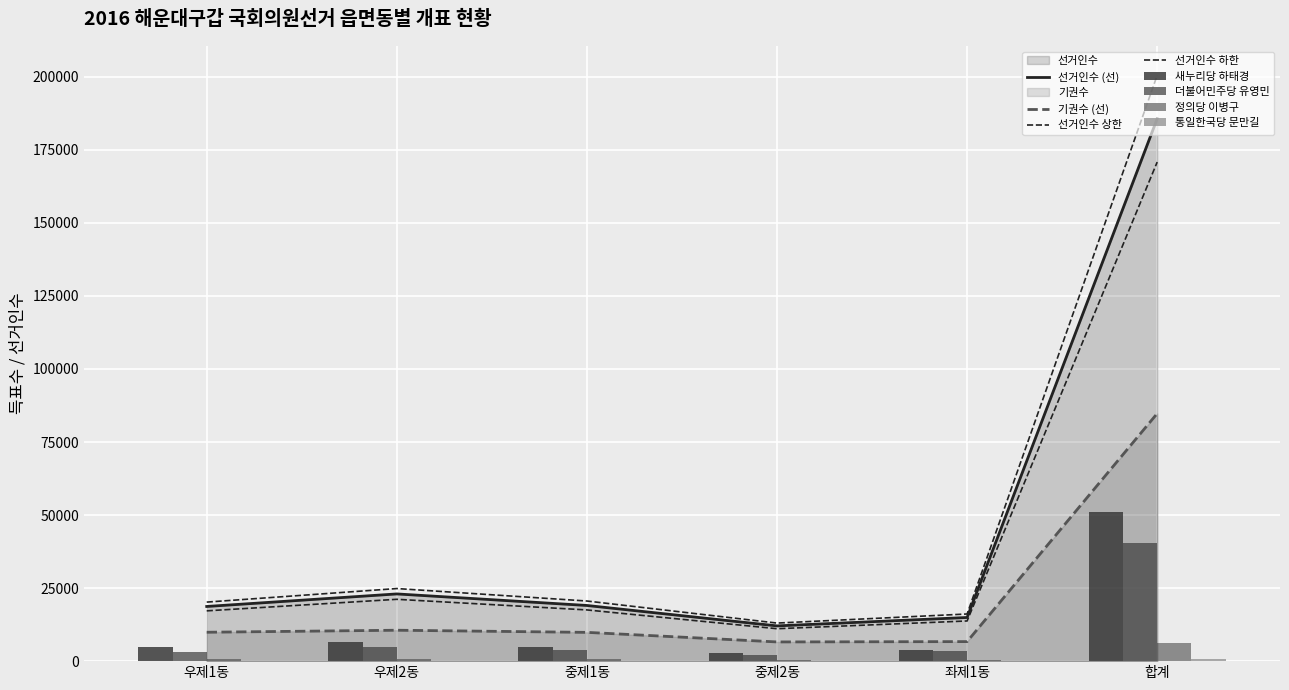

What is the difference between the second highest and second lowest values in the 새누리당 하태경 series?

2504.0